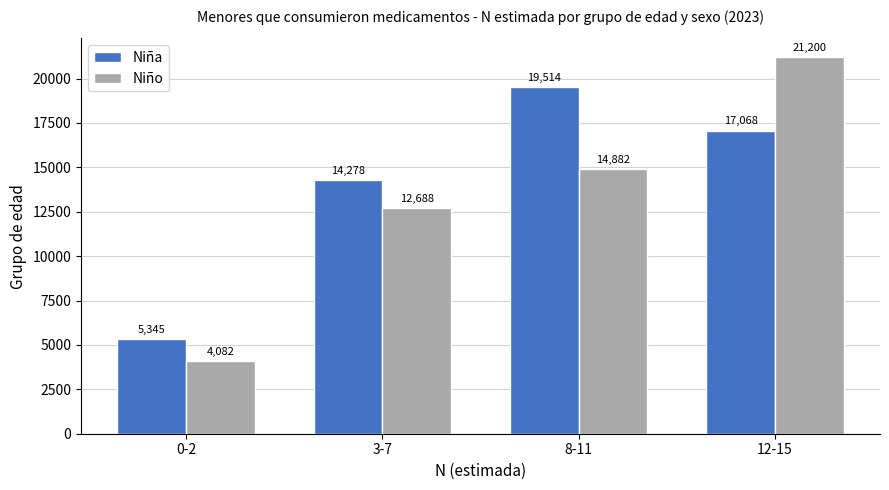

How many categories are shown in the chart?

4